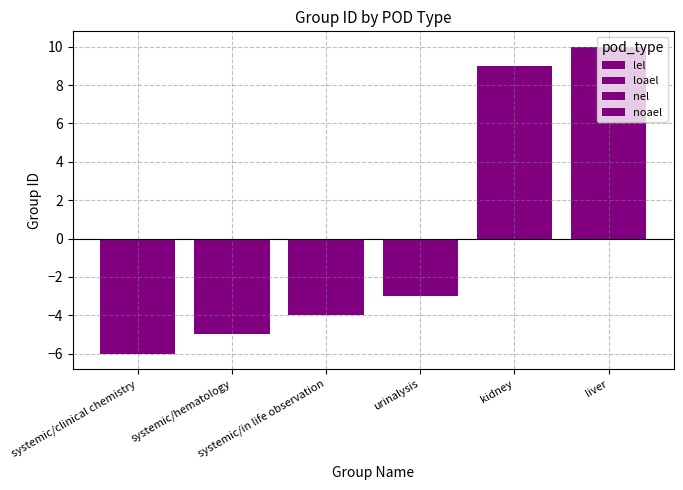

What is the approximate value of noael at kidney, to the nearest 10?

10